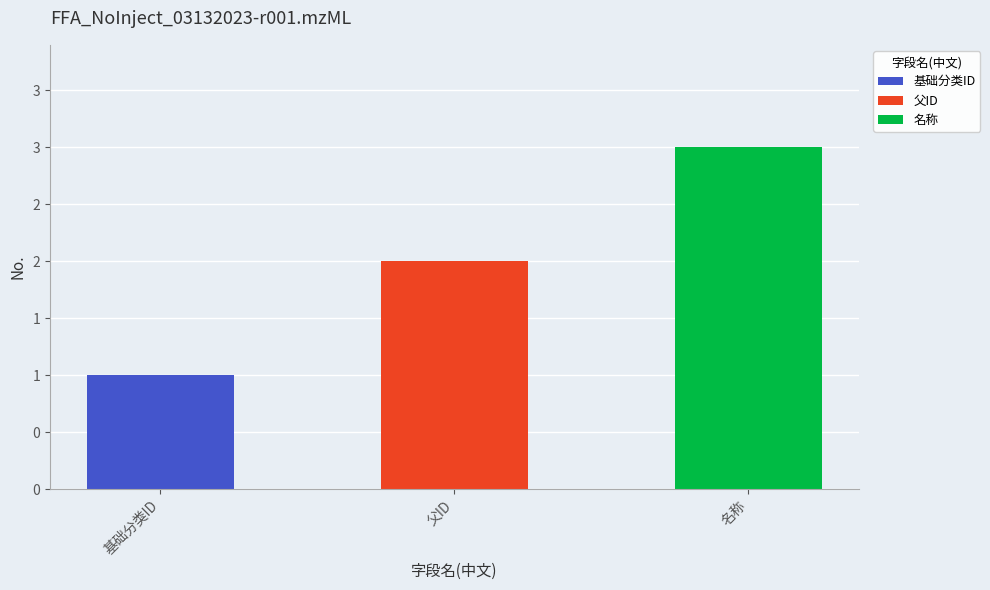

How many values exceed 2?

1